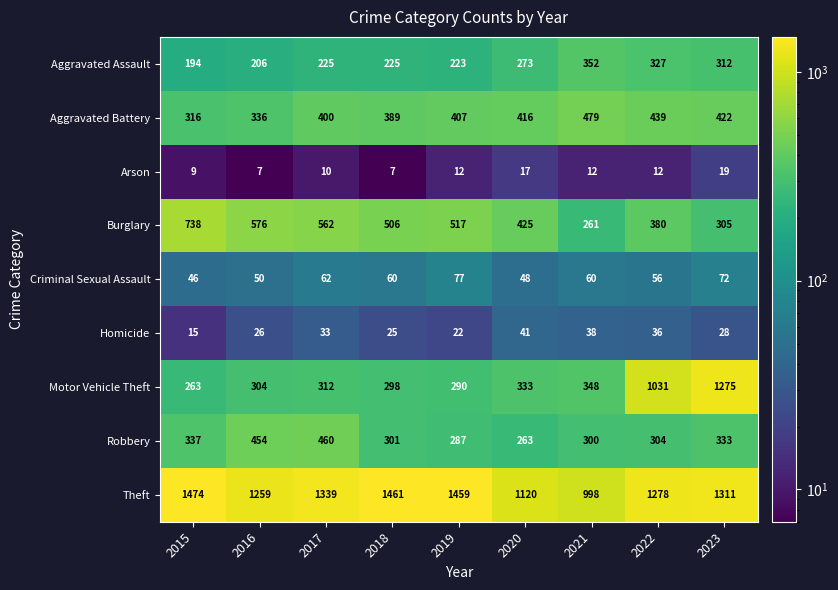

Is it true that Homicide equals 56 at 2017?

False